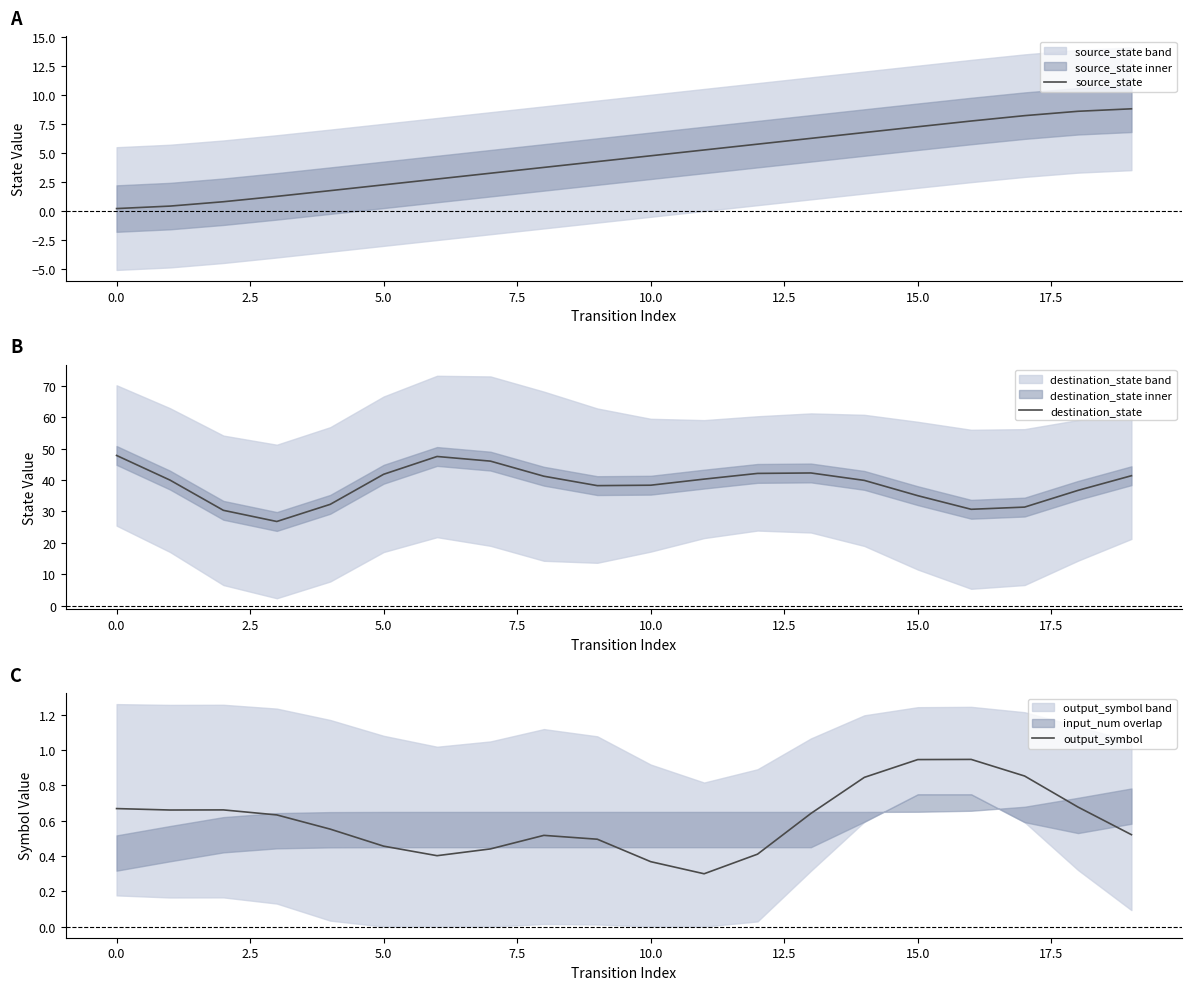

Which series has the largest total across all categories?

destination_state